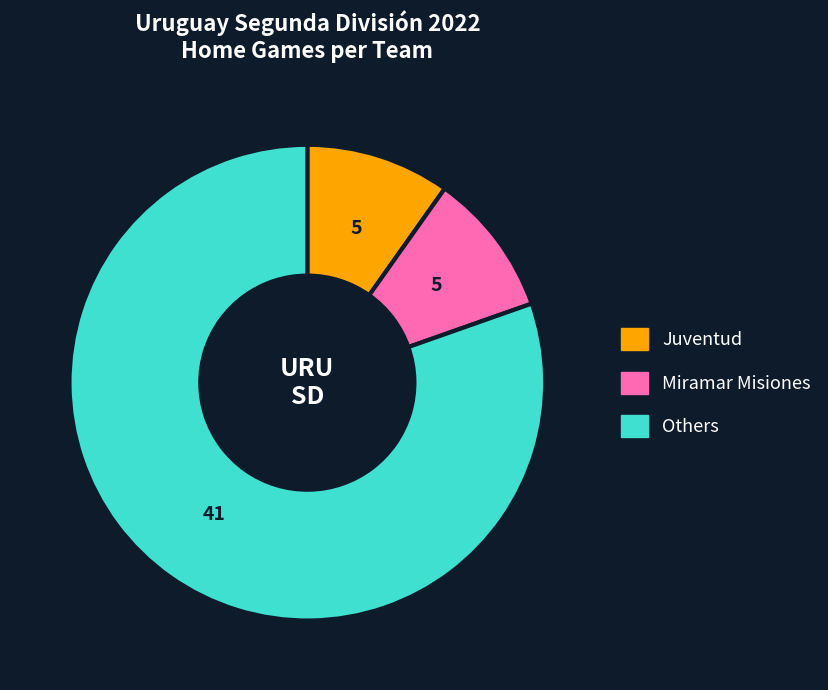

Is there a majority slice in this chart?

Yes